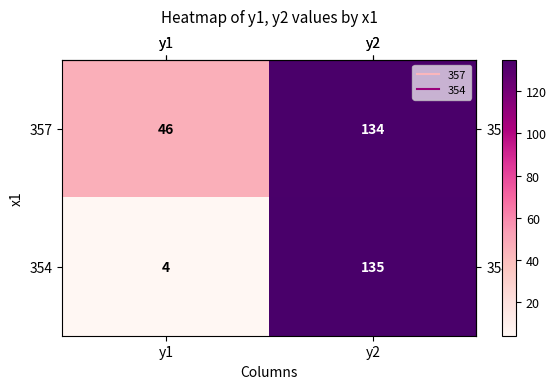

Which series has the largest total across all categories?

357